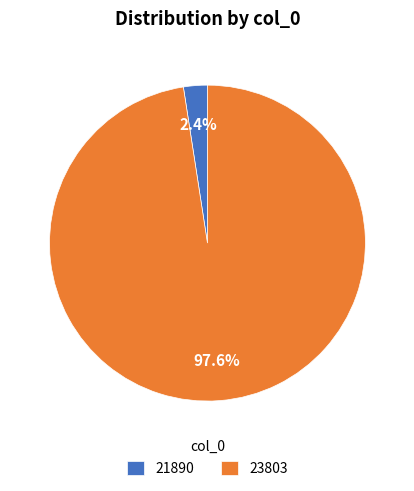

To the nearest percent, what is the difference between the largest and smallest slice percentages?

95%